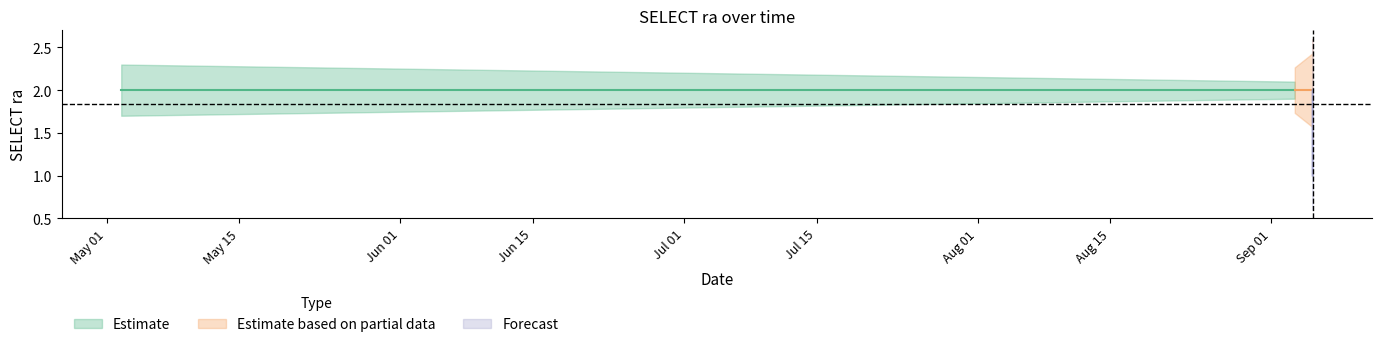

Reading left to right, list all the values displayed in this chart.

2	2	2	2	2	1